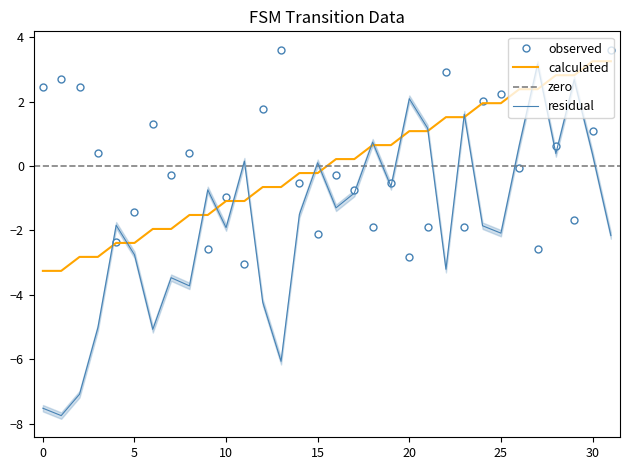

True or false: calculated has a value of -2.4 at 5.

True